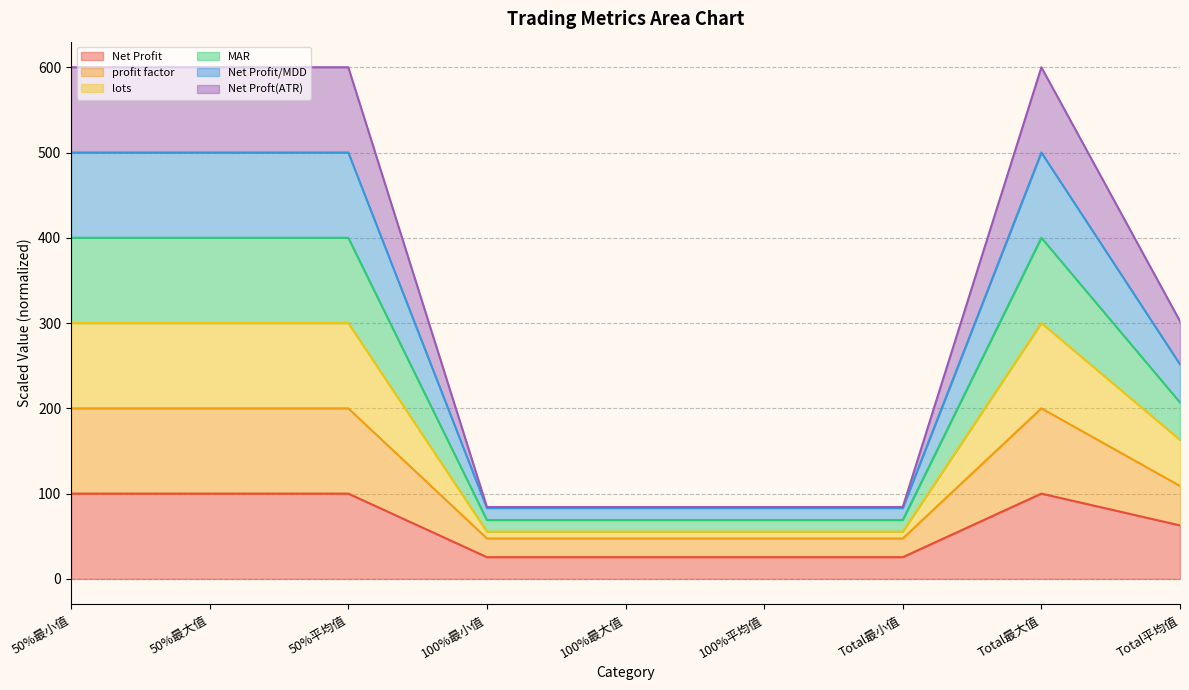

How many data points in profit factor are above 108?

5